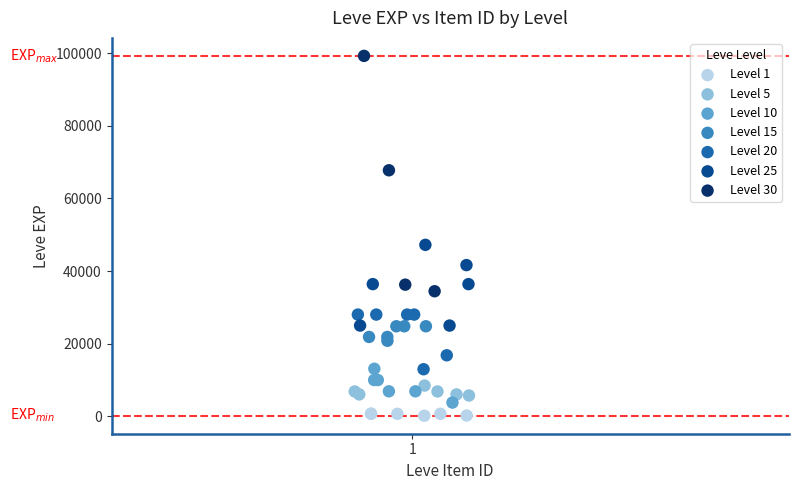

Which series reaches the maximum Y coordinate?

Level 30